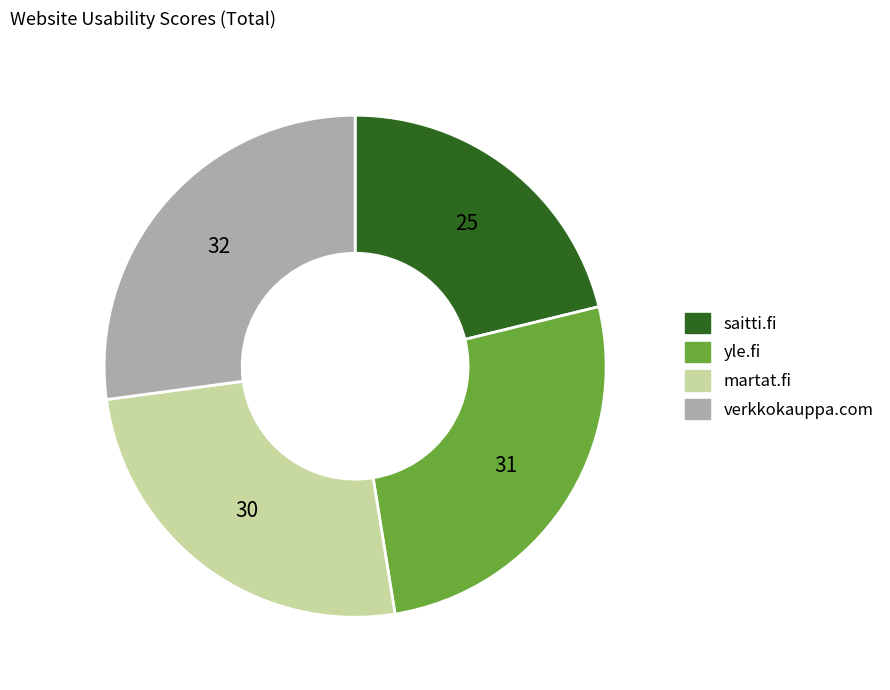

True or false: verkkokauppa.com accounts for 40% of the total.

False